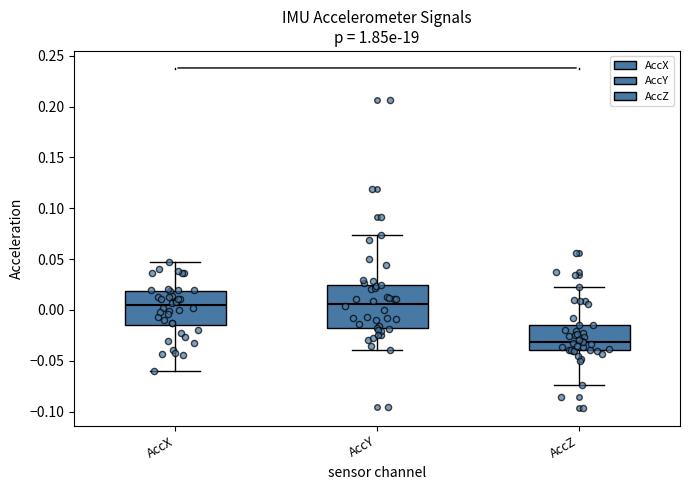

Reading left to right, transcribe this box plot: for each box, give where its median line is, the range the box spans, and where its two whiskers end, as read against the y-axis. The values are not printed on the chart, so give them approximately, as read against the axis.

AccX: median 0.005, box -0.015 to 0.020, whiskers -0.060 to 0.045
AccY: median 0.005, box -0.020 to 0.025, whiskers -0.040 to 0.075
AccZ: median -0.030, box -0.040 to -0.015, whiskers -0.075 to 0.020